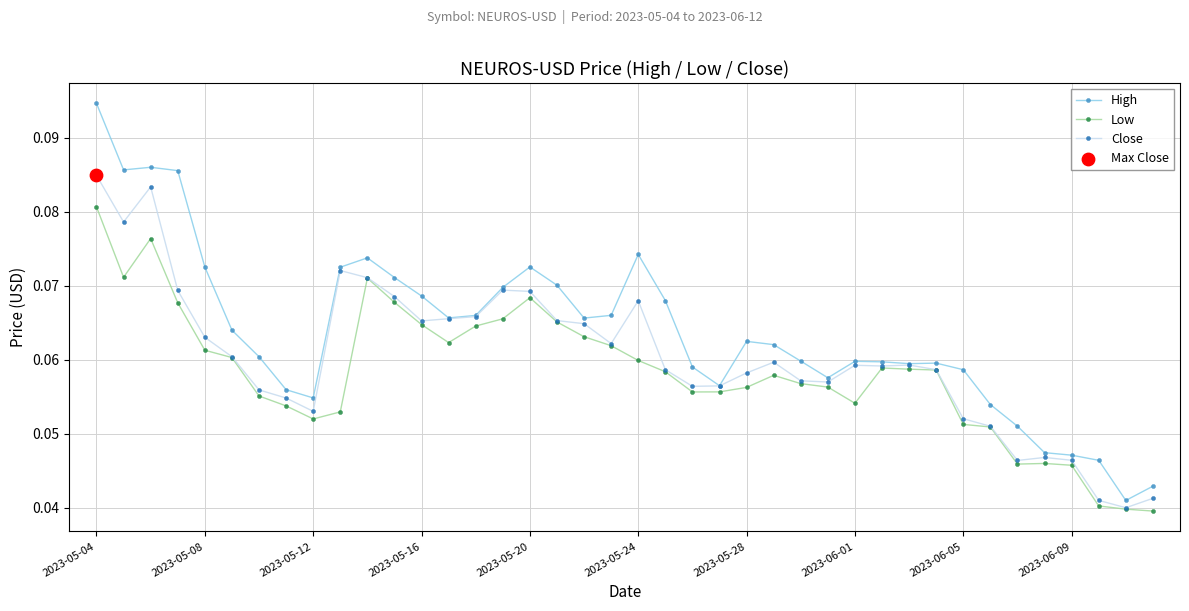

Which series has the largest total across all categories?

High